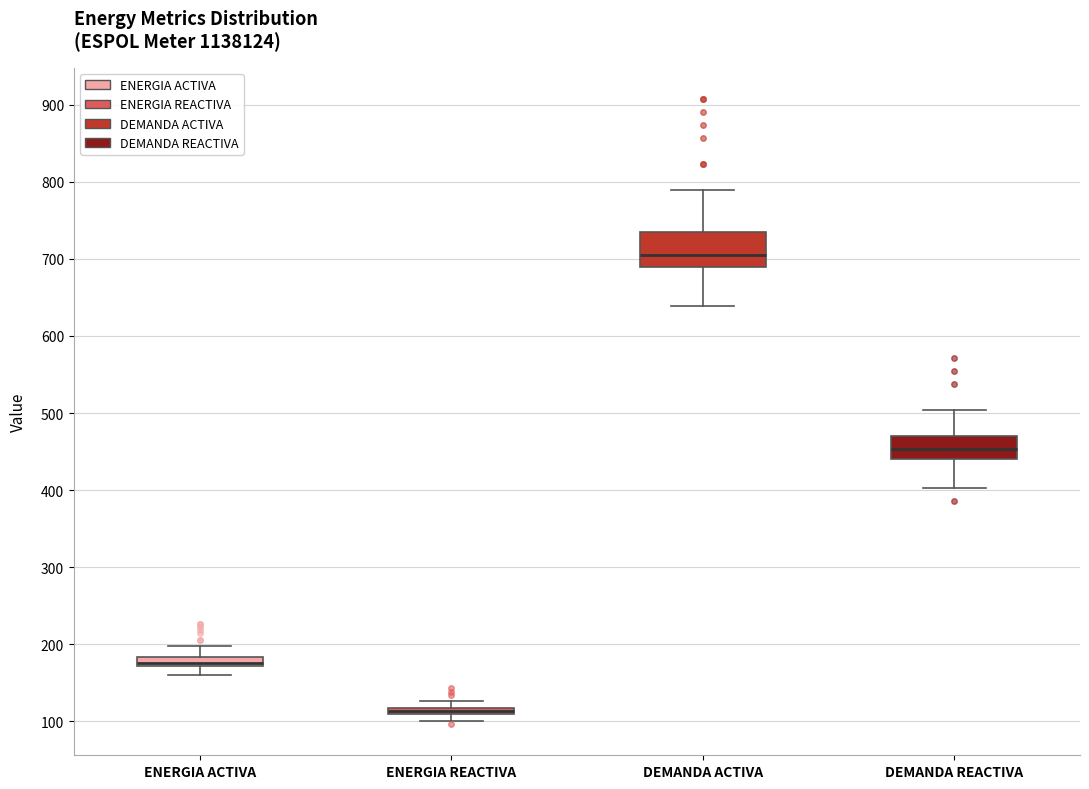

Where does the median line of the box for DEMANDA ACTIVA sit on the y-axis? The values are not printed on the chart, so give them approximately, as read against the axis.

710